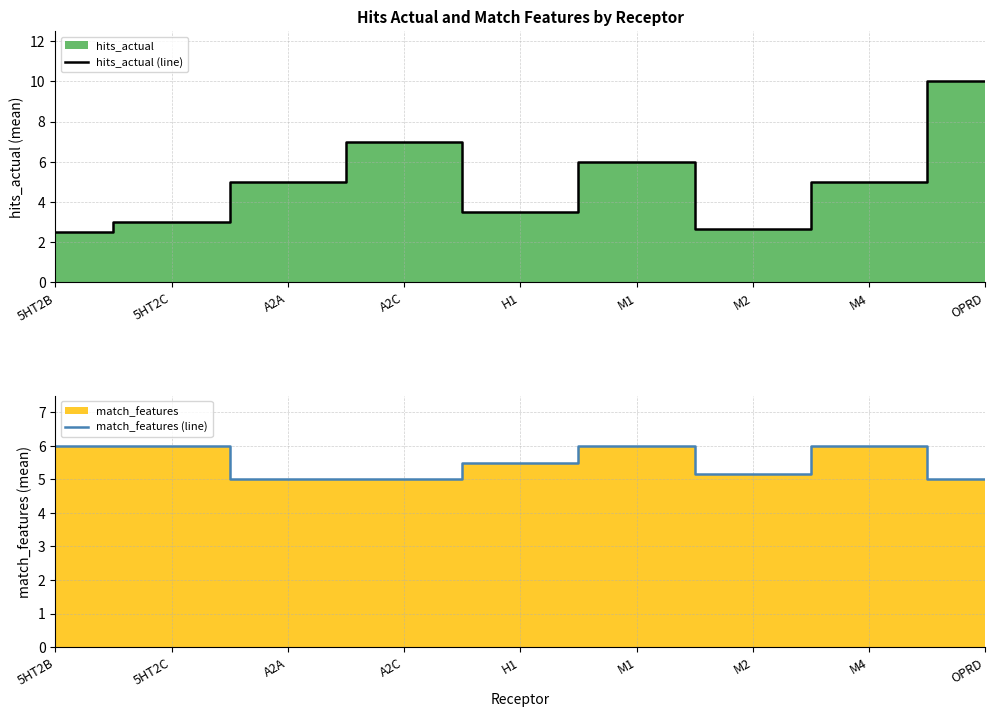

Reading right to left, list all the values displayed in this chart.

hits_actual (line): OPRD=10.0	M4=5.0	M2=2.7	M1=6.0	H1=3.5	A2C=7.0	A2A=5.0	5HT2C=3.0	5HT2B=2.5
match_features (line): OPRD=5.0	M4=6.0	M2=5.2	M1=6.0	H1=5.5	A2C=5.0	A2A=5.0	5HT2C=6.0	5HT2B=6.0